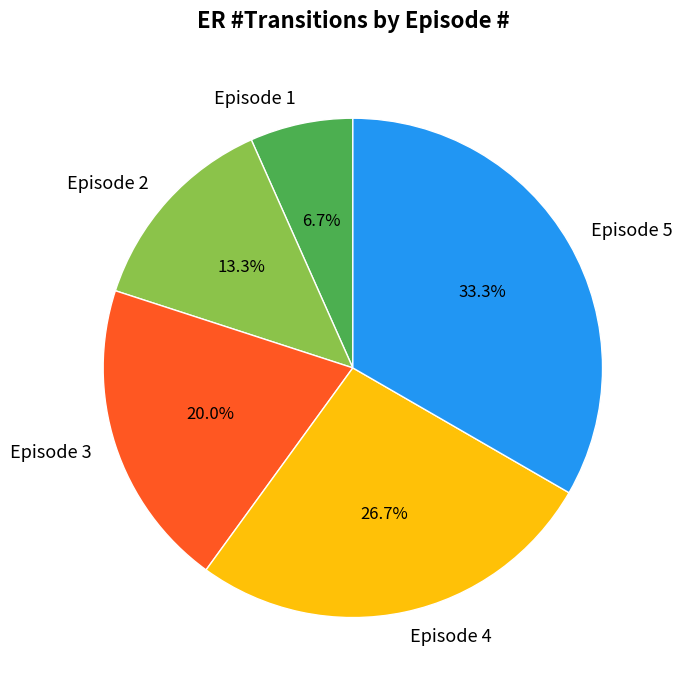

What is the ratio of the value at Episode 2 to the value at Episode 3?

0.7